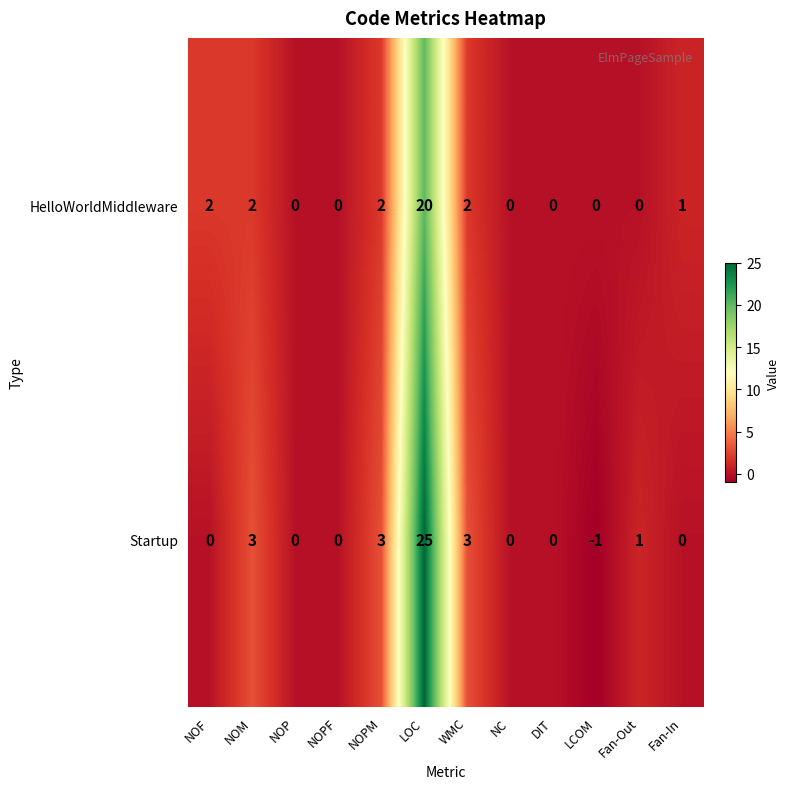

Which series has the widest spread of values?

Startup